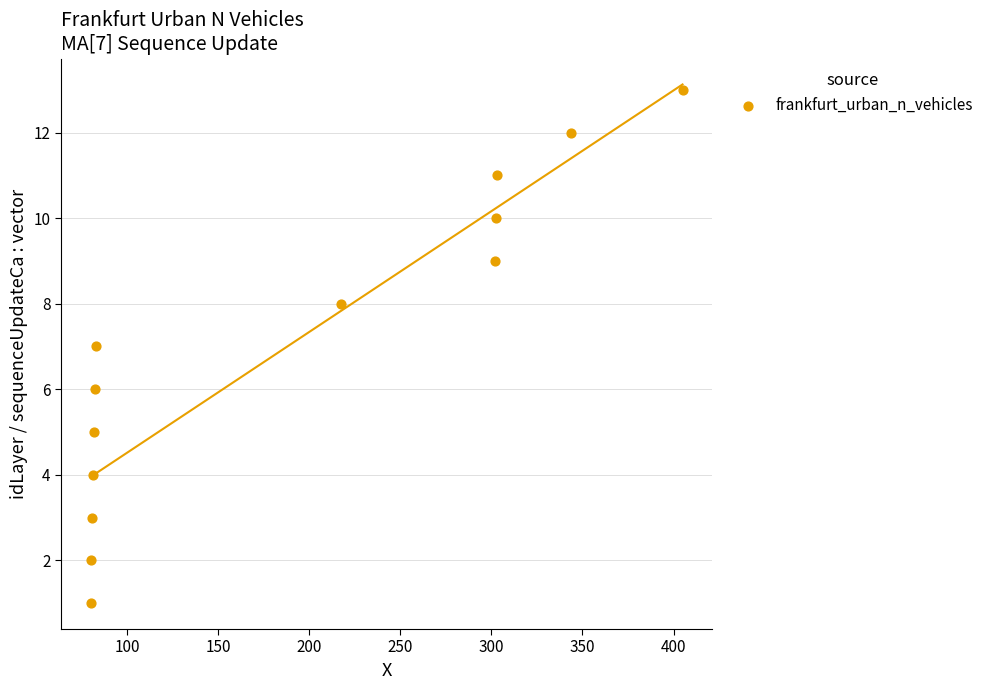

What is the range of Y values (max minus min)?

12